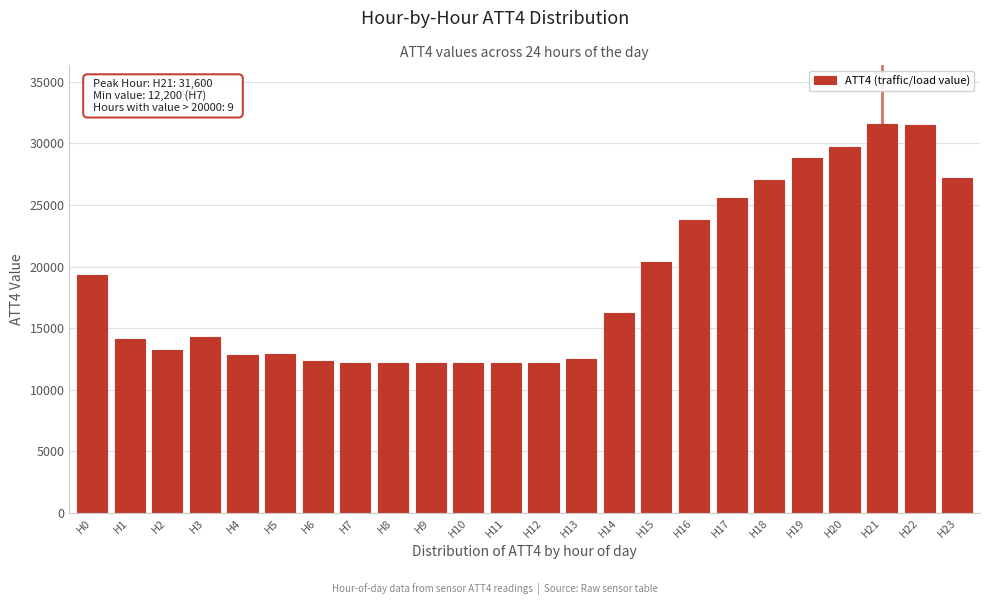

What is the value of the 3rd bar from the left?

13200